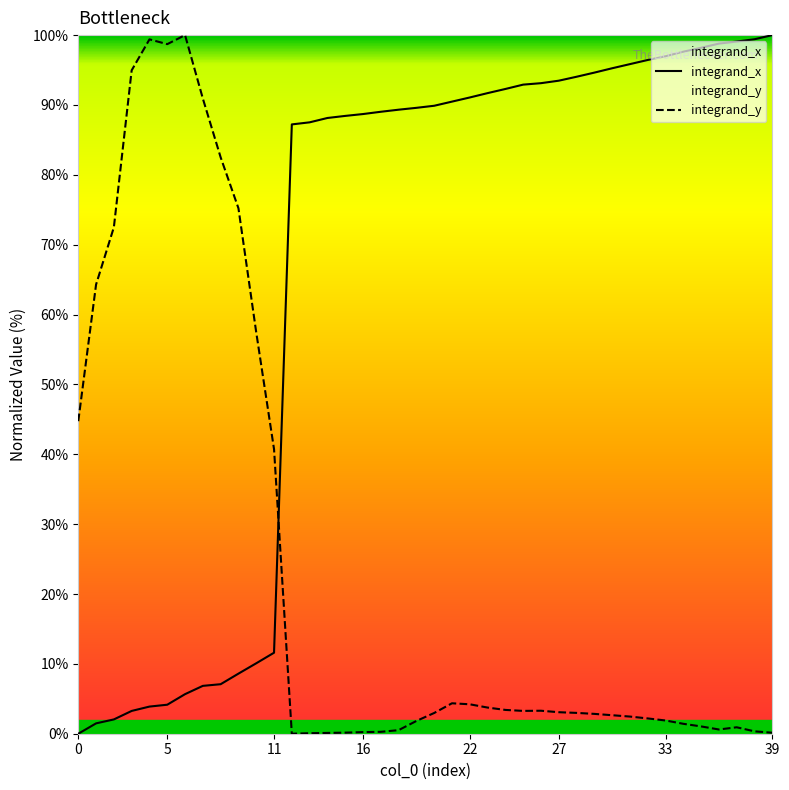

What is the value of the integrand_x point at the 3rd from the left?

2.0